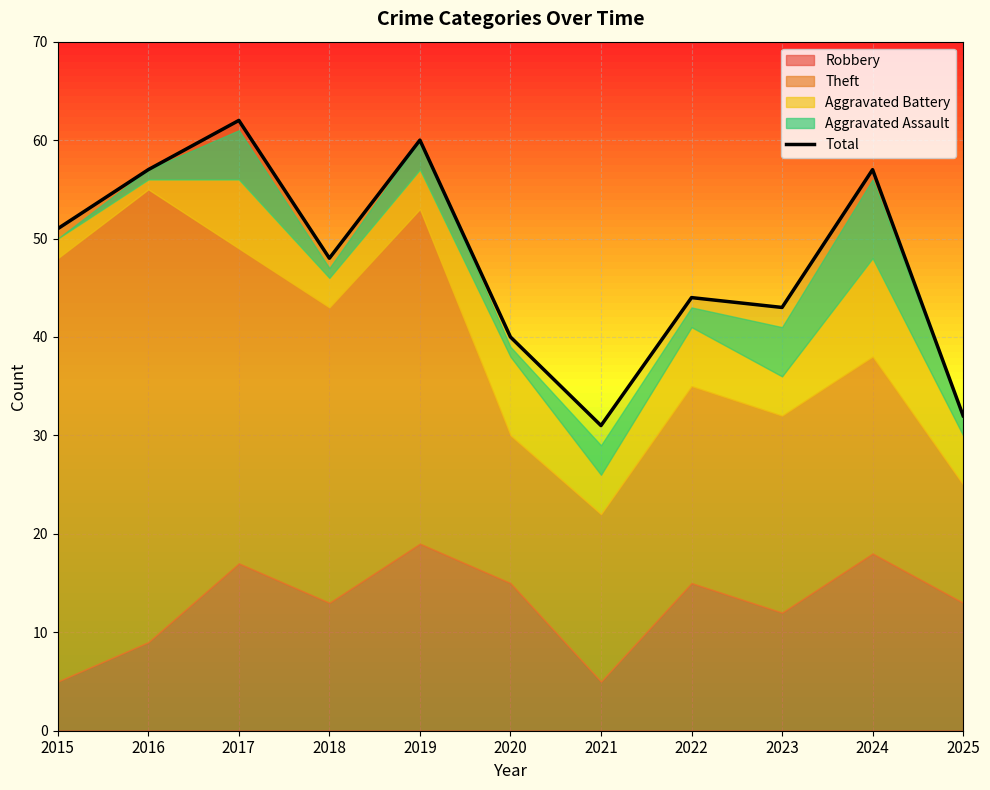

How many lines are shown in the chart?

1